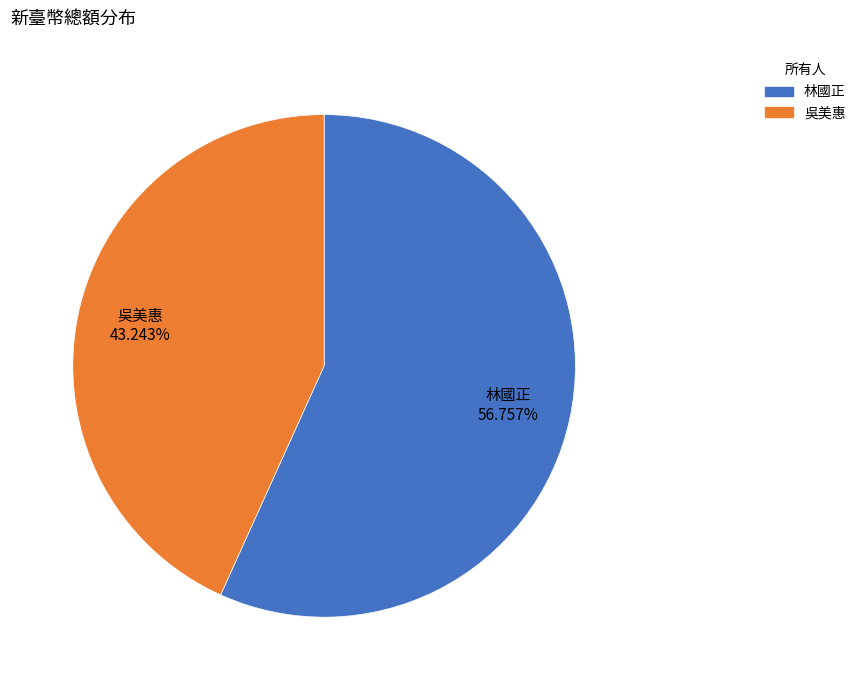

What is the total percentage of 林國正 and 吳美惠?

100.0%